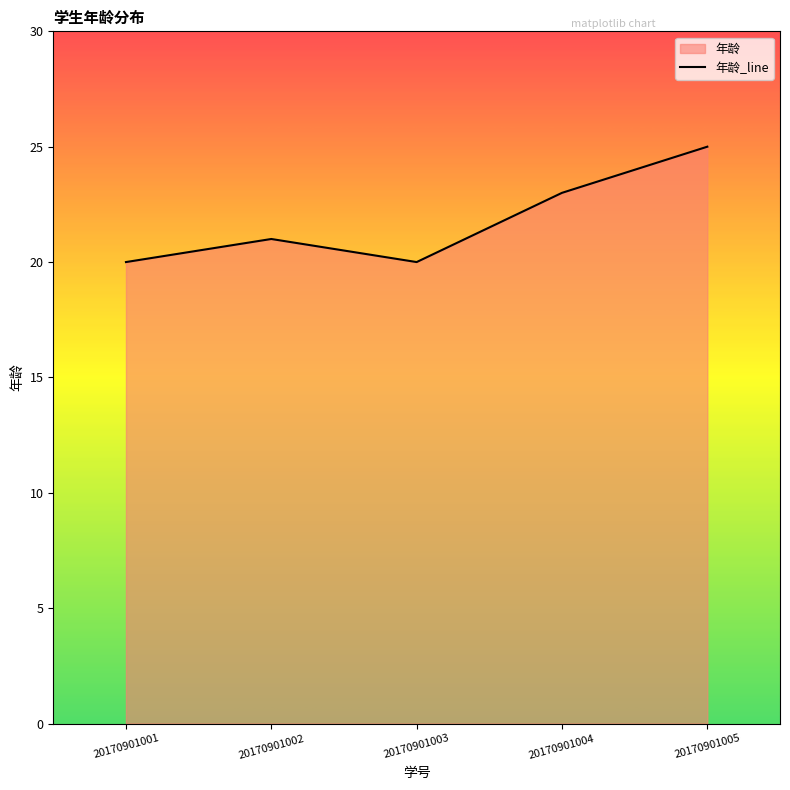

What is the change in value from 20170901002 to 20170901003?

-1